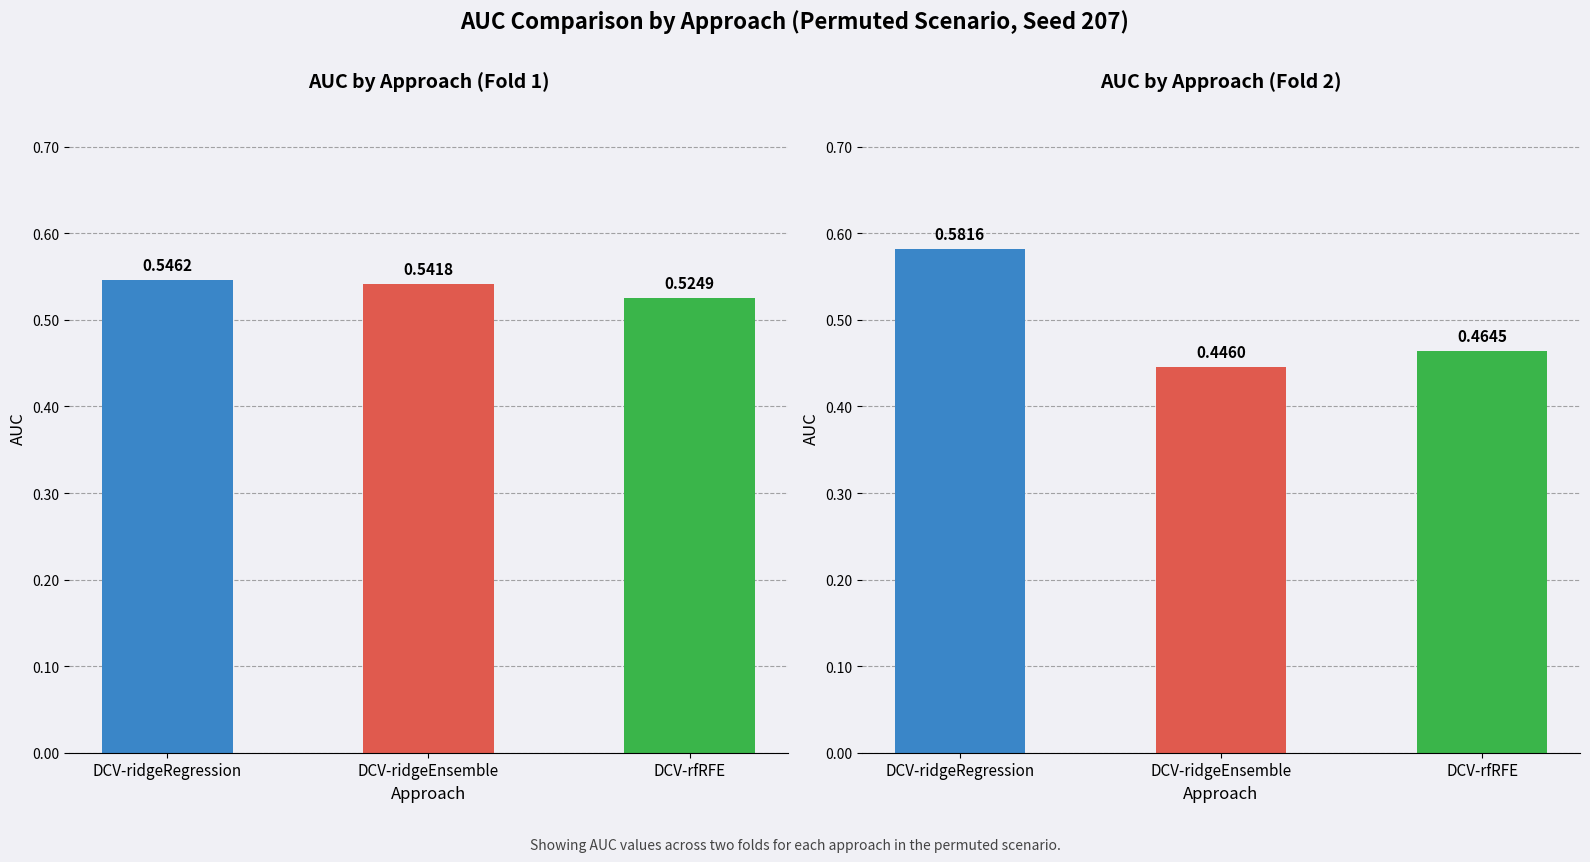

List the series in order of their overall mean, lowest first.

Fold 2 AUC, Fold 1 AUC